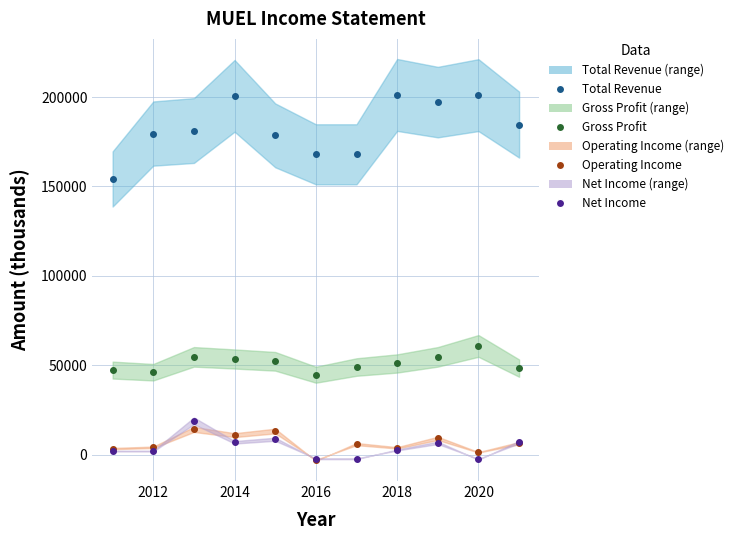

Is the value of Gross Profit at 2010 greater than the value of Total Revenue at 2016?

No